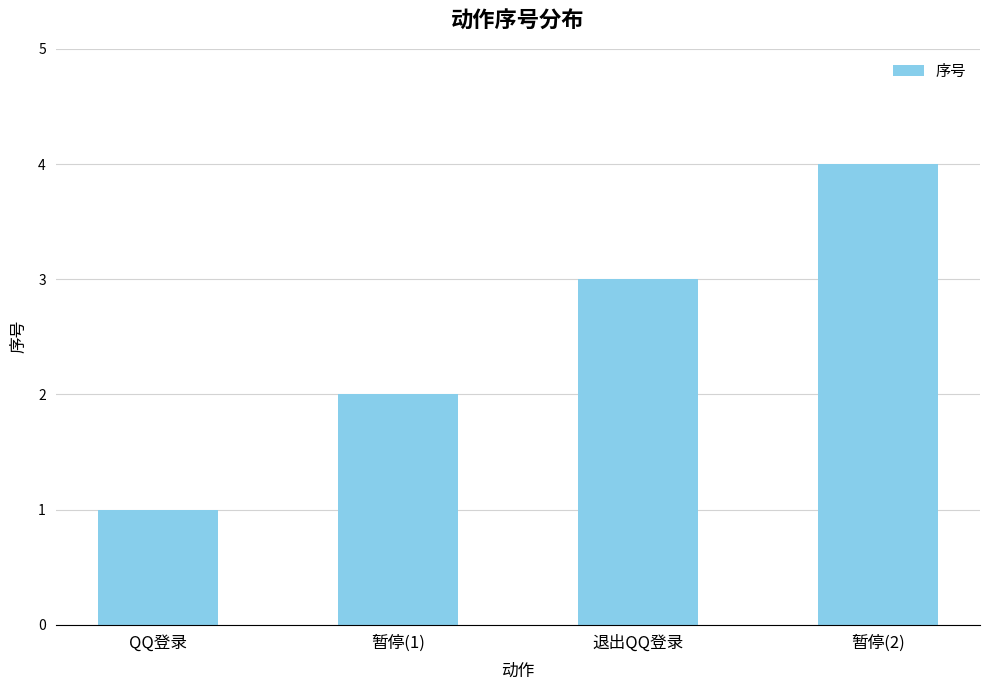

How many bars are there in total?

4